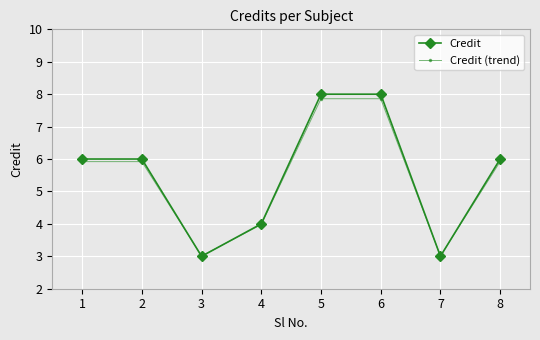

Reading left to right, transcribe all the data shown in this chart.

Credit: 6.0	6.0	3.0	4.0	8.0	8.0	3.0	6.0
Credit (trend): 5.9	5.9	3.0	4.0	7.9	7.9	3.0	5.9